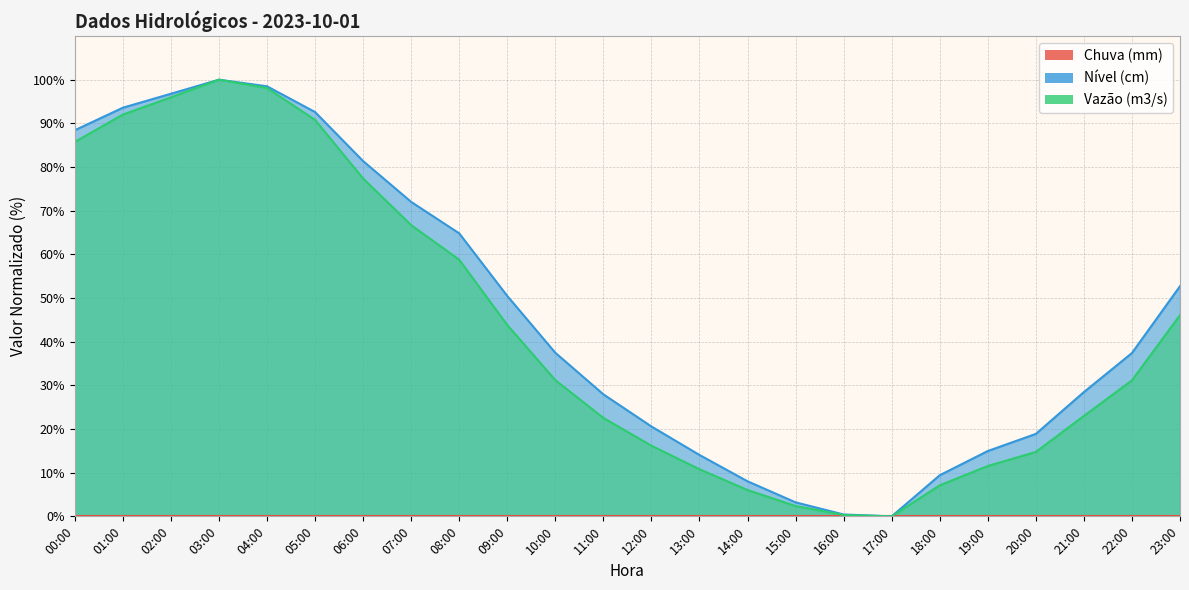

At which label does Vazão (m3/s) first exceed 31?

00:00